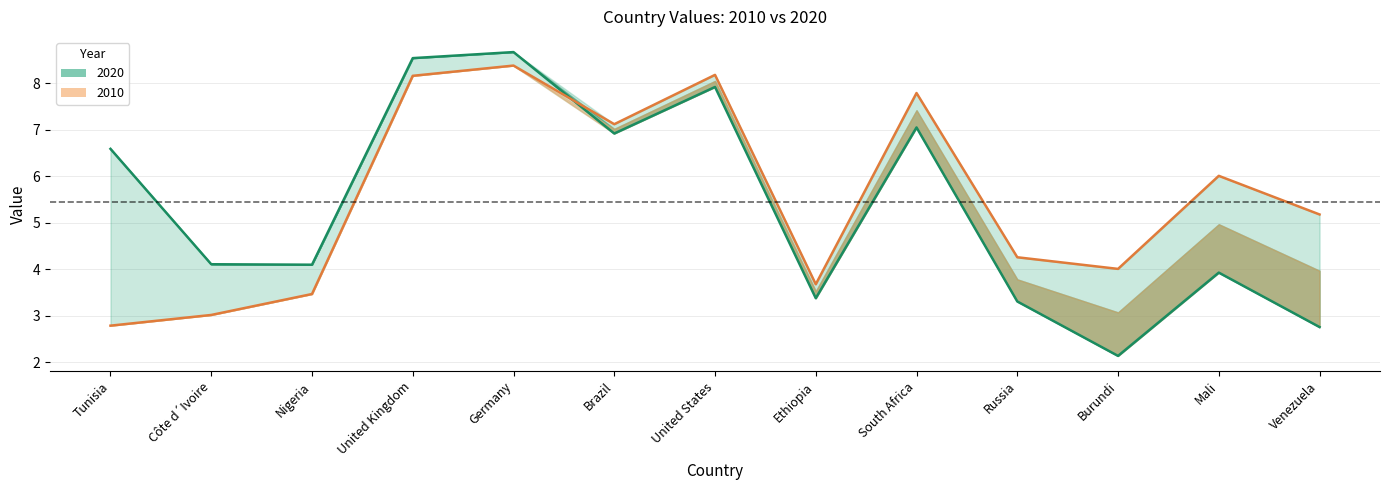

Which series has the largest range (max minus min)?

2020